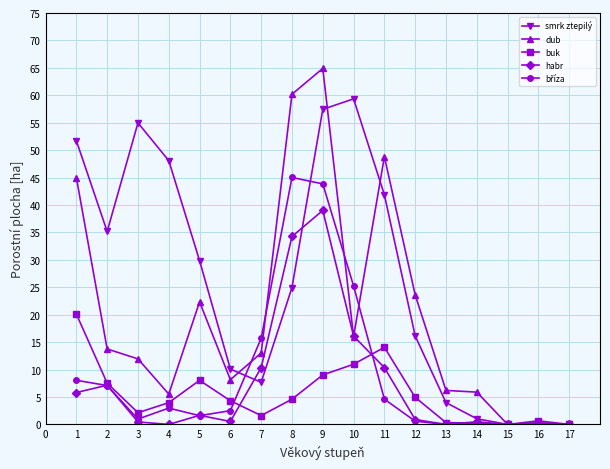

Where is the first local minimum for buk?

3